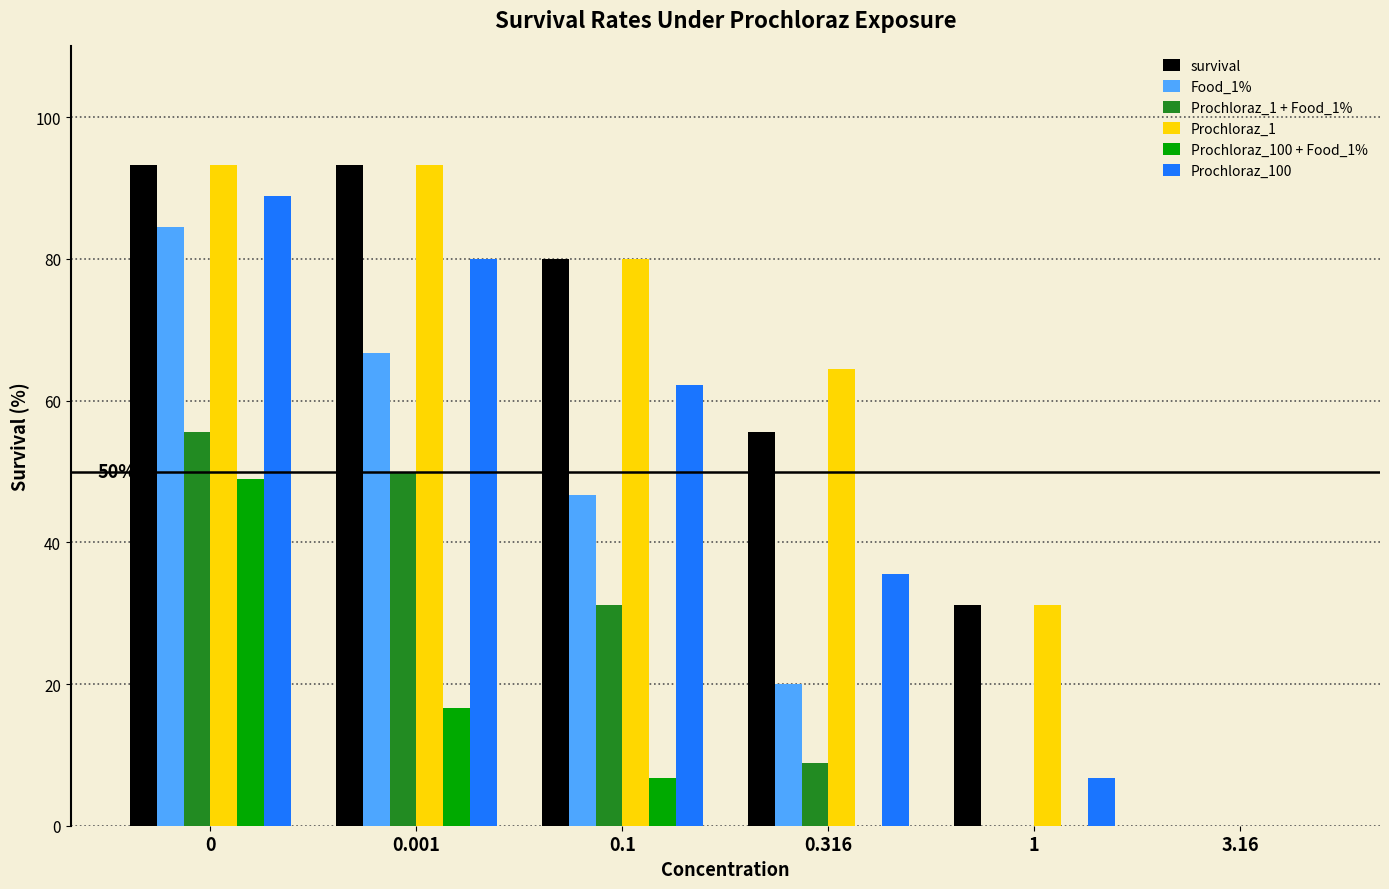

Between 0.001 and 0.316, which series saw the biggest shift?

Food_1%